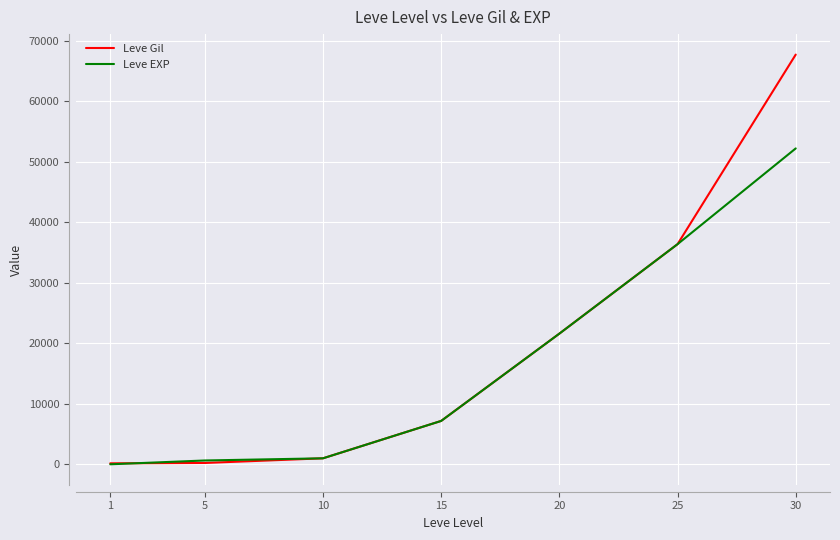

Read the Leve Gil value at 30.

67730